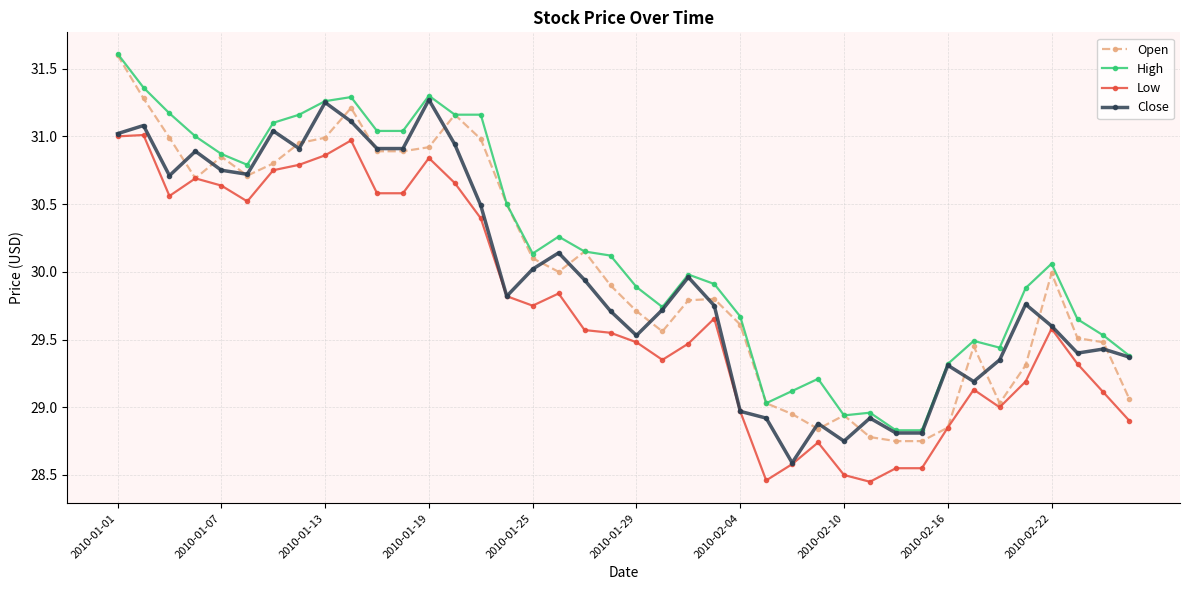

How many lines are shown in the chart?

4